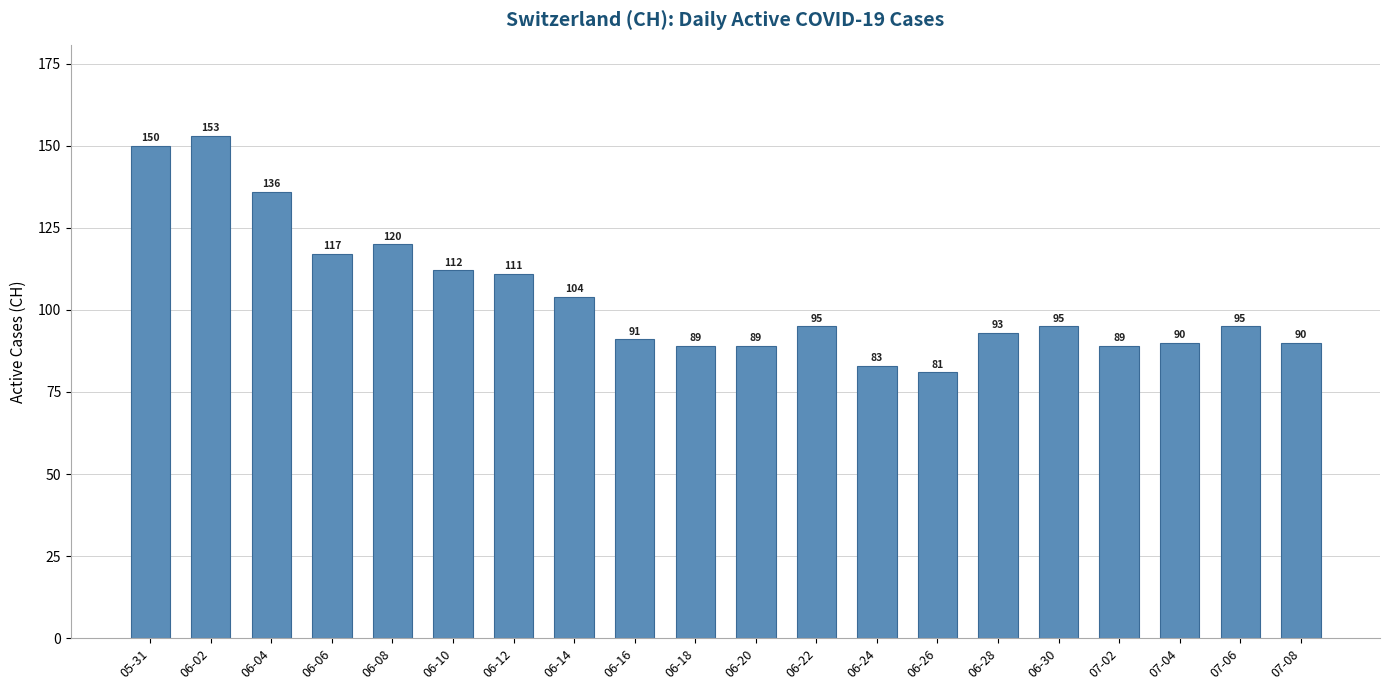

Is it true that the value at 06-18 is 89?

True